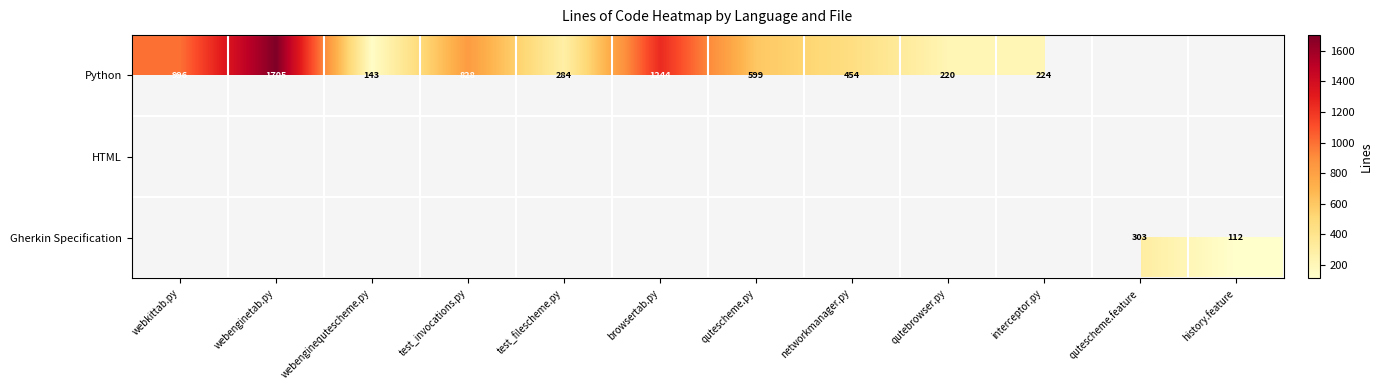

What is the difference between the Python values at browsertab.py and networkmanager.py?

790